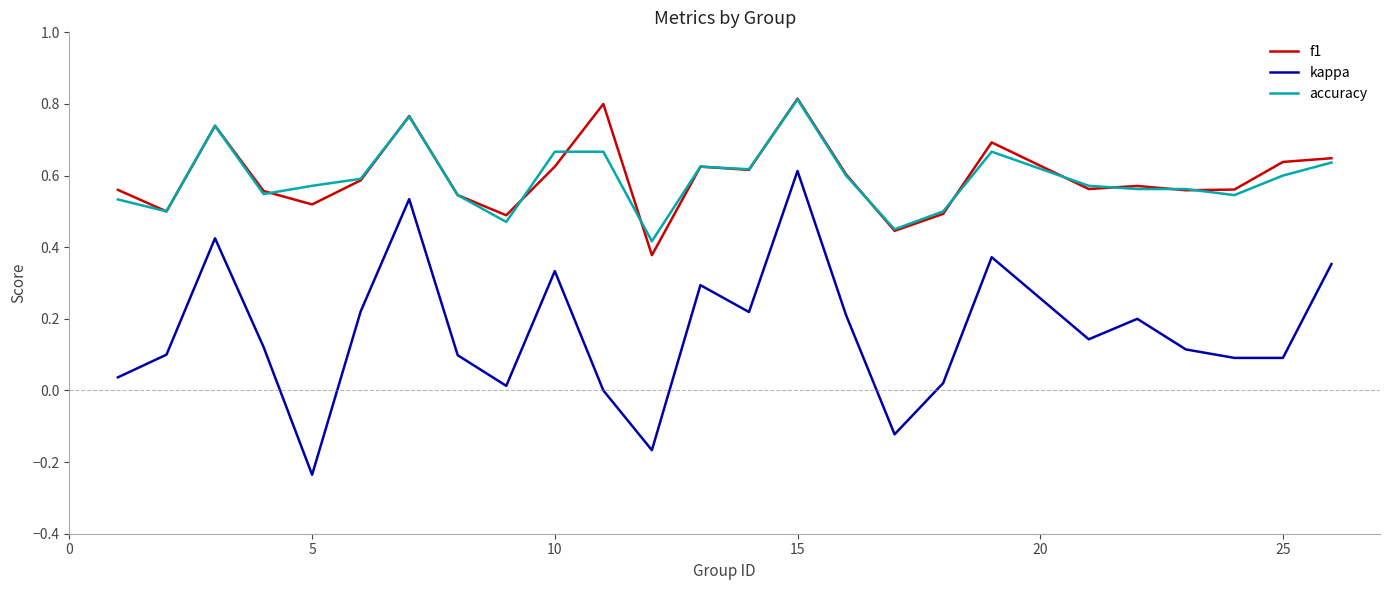

Which series has the largest range (max minus min)?

kappa